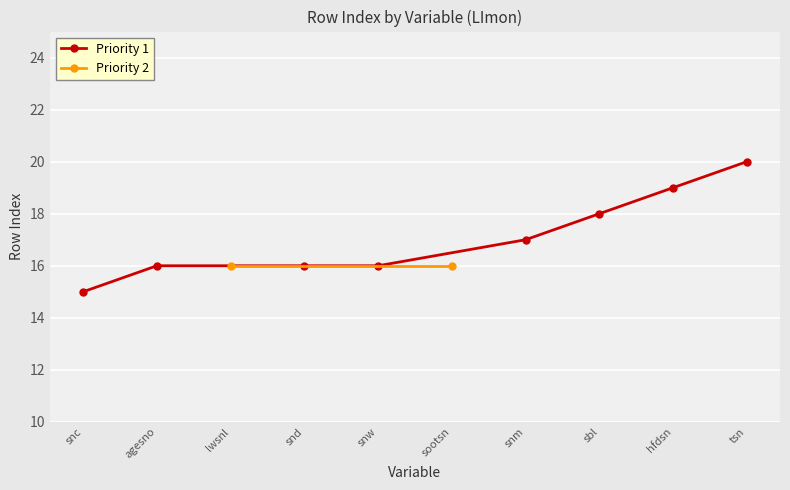

True or false: Priority 1 and Priority 3 intersect in this chart.

False